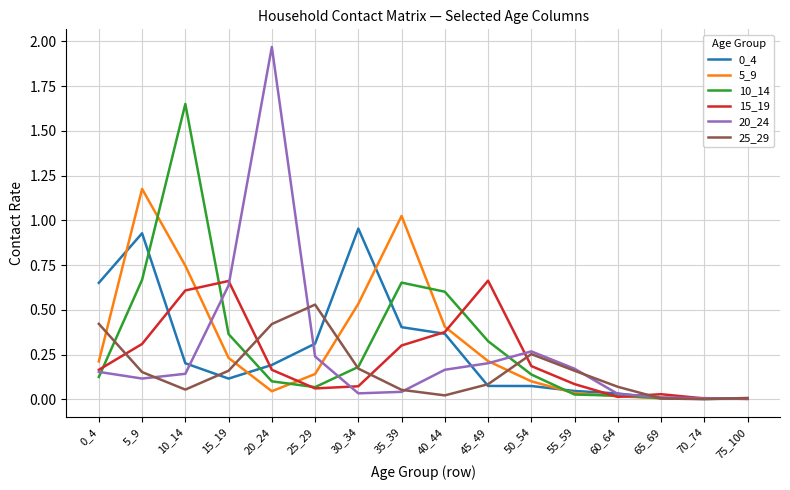

Which label corresponds to the largest value in the chart?

20_24